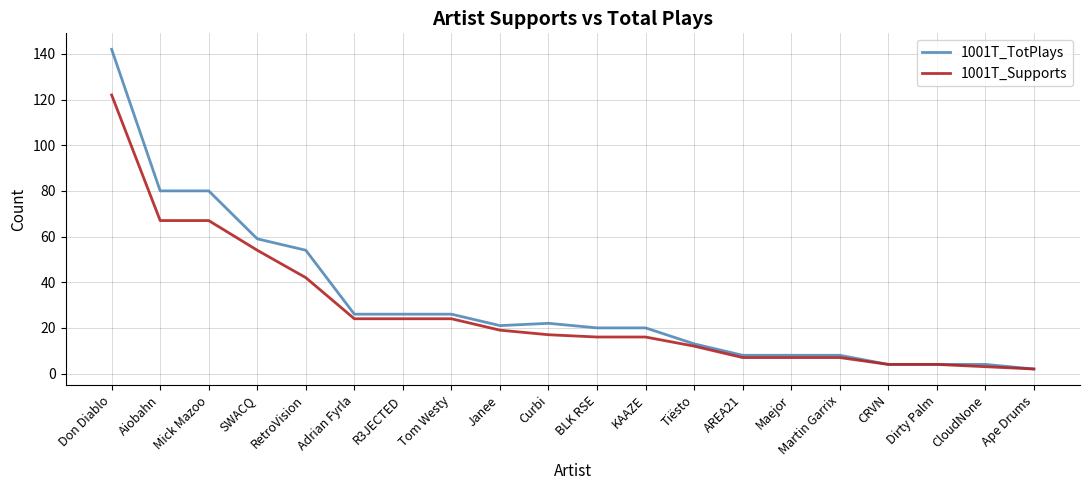

List the series in order of their overall mean, highest first.

1001T_TotPlays, 1001T_Supports